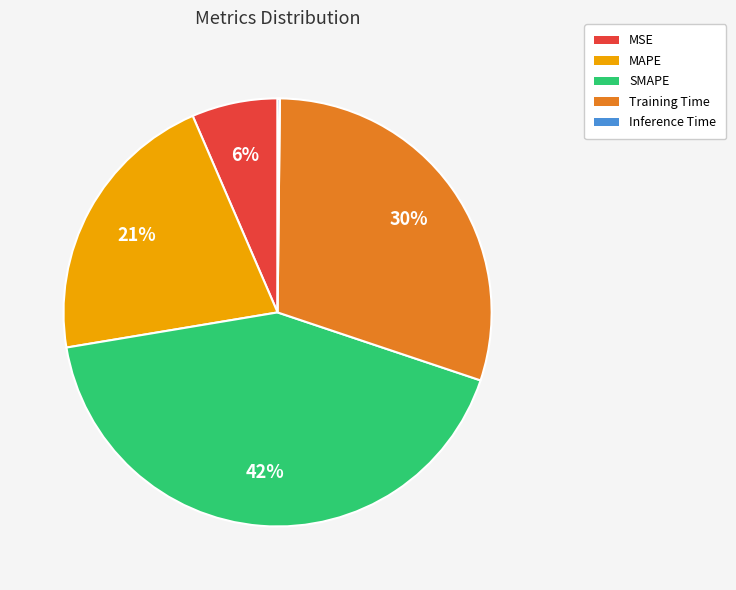

Which has a higher value, MSE or Training Time?

Training Time